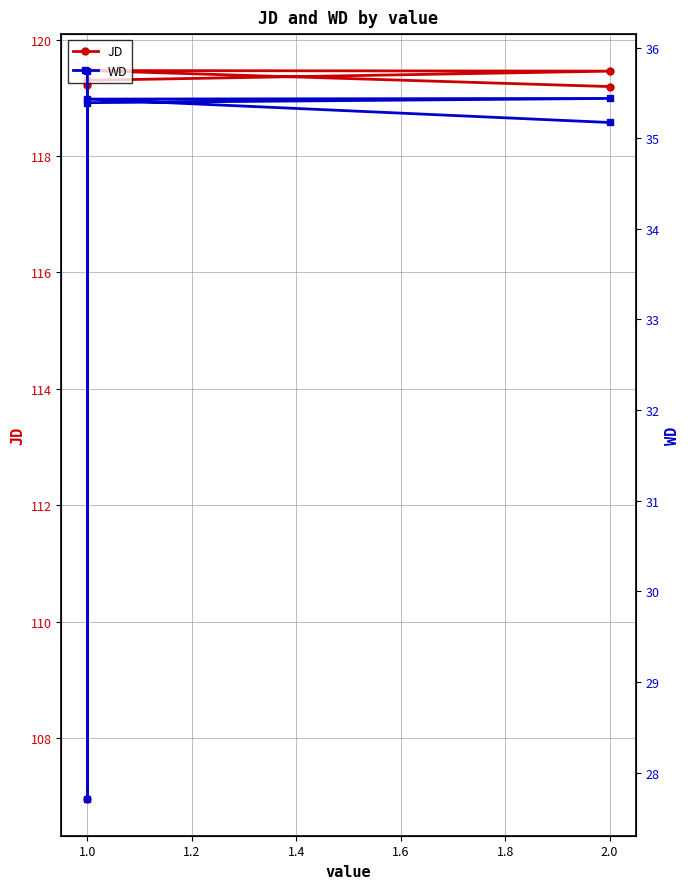

Is the value of JD at 2.0 greater than the value of WD at 1.0?

Yes